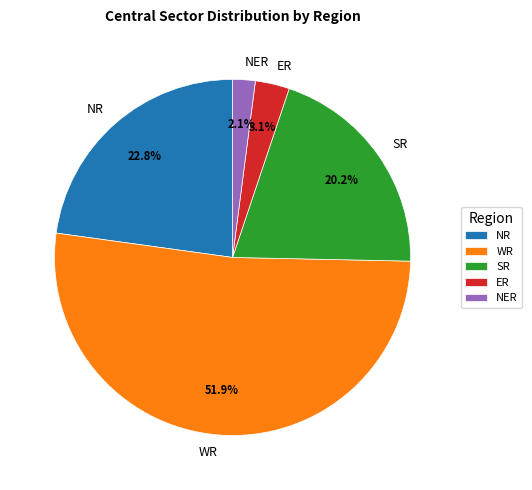

What is the total percentage of NER and ER?

5.2%